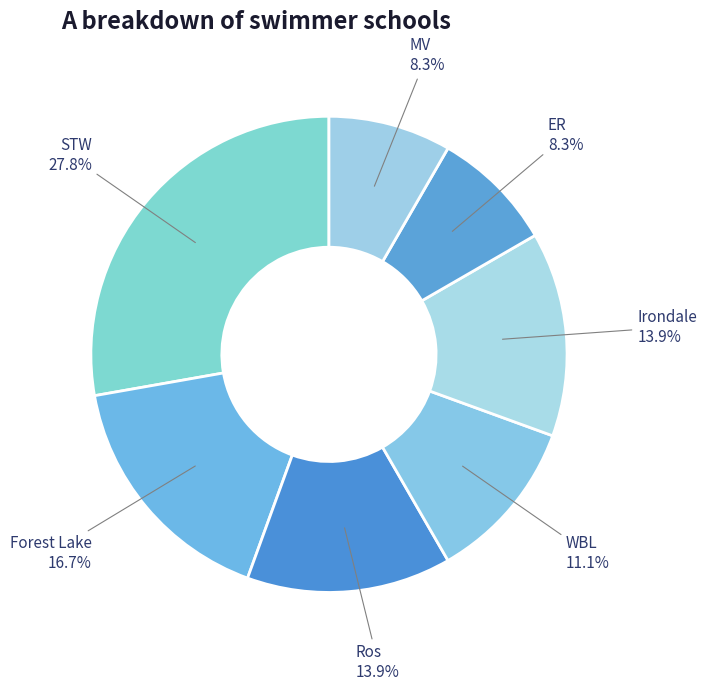

Count the number of slices in the pie.

7